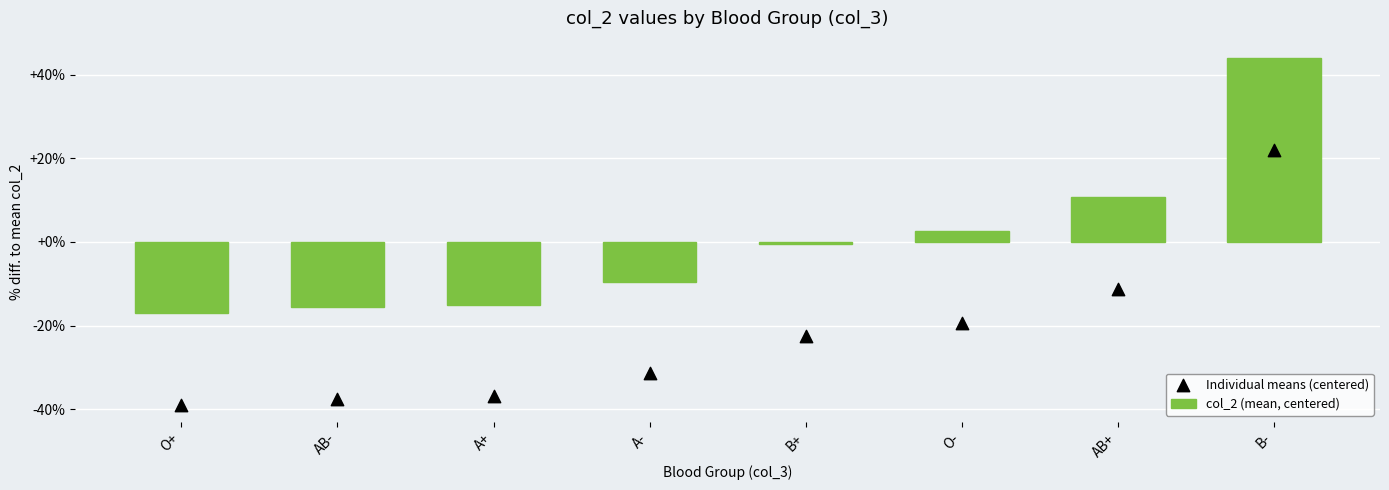

What is the total value across all series at O+?

-55.9